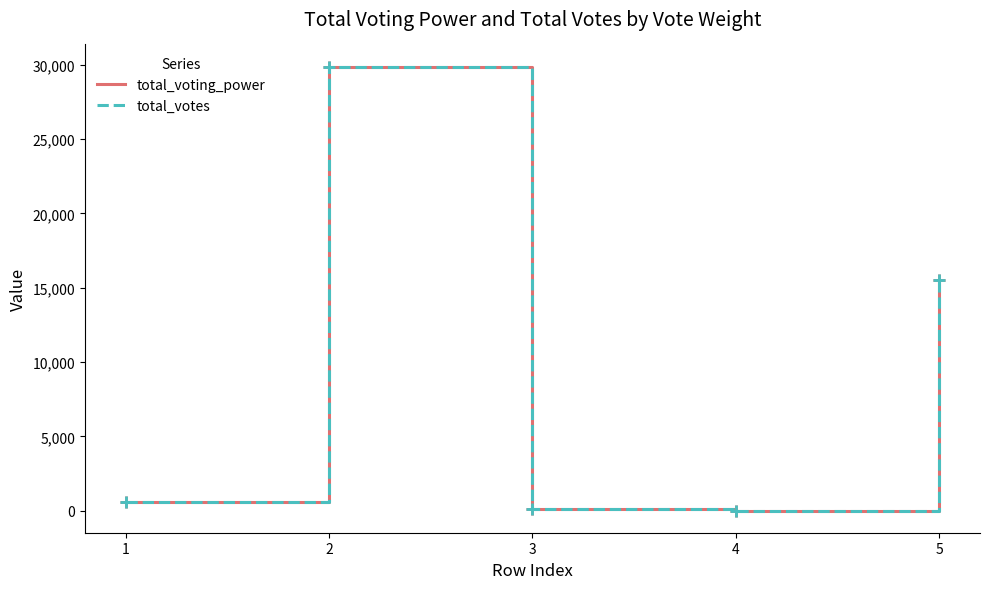

Does the chart display data point markers on the line(s)?

No